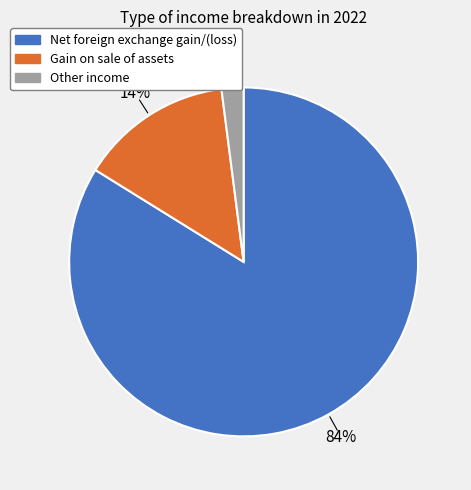

Is the sum of Other income and Gain on sale of assets greater than half?

No